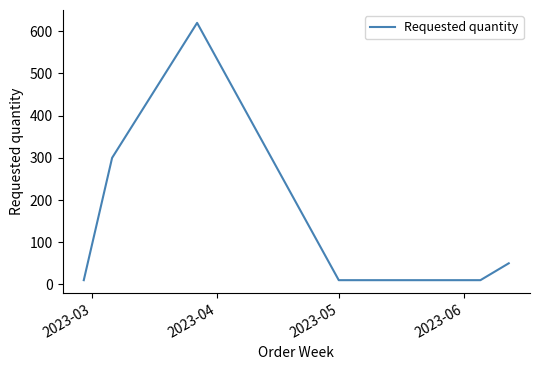

How many categories are shown in the chart?

6